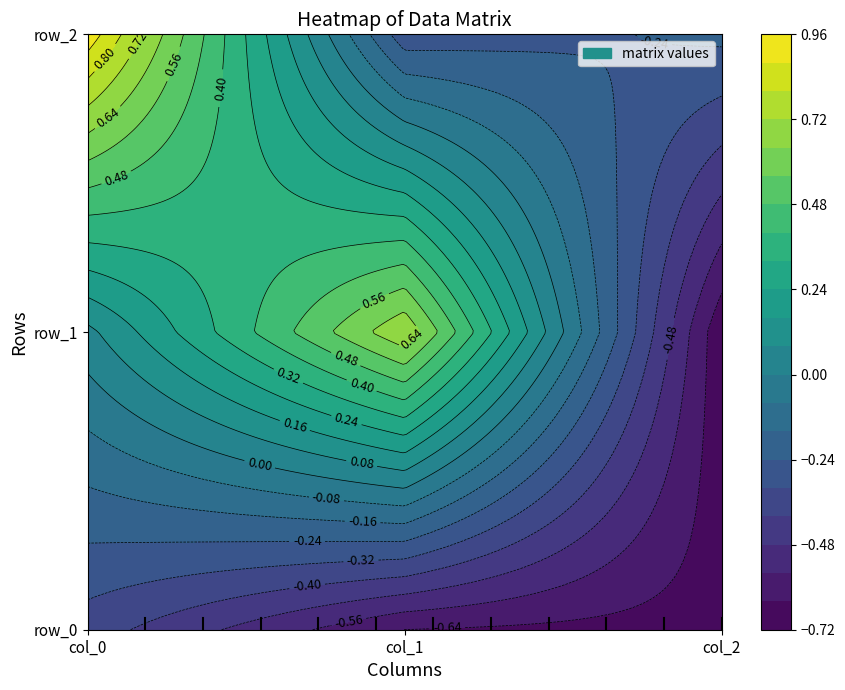

What is the difference between the maximum and second lowest values in the row_2 series?

1.1